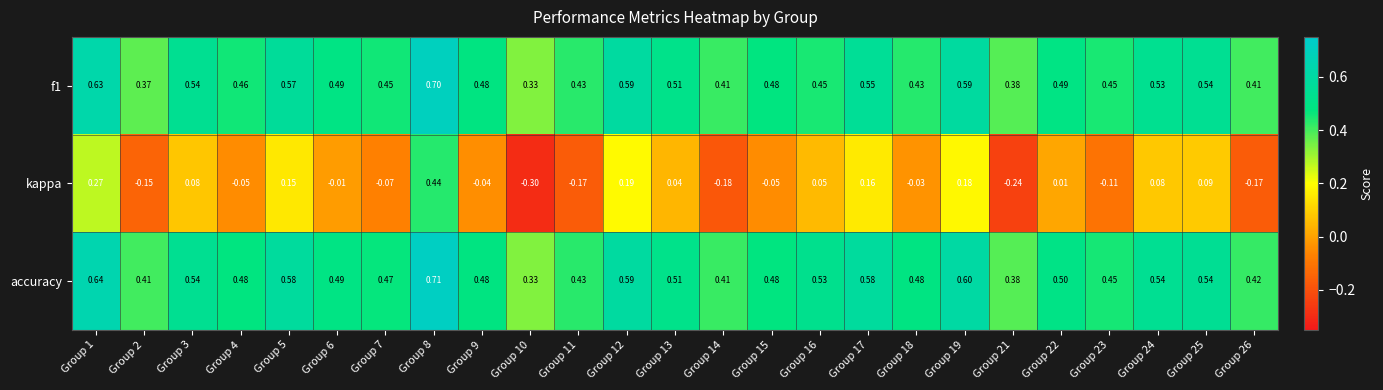

Between Group 14 and Group 23, which series saw the biggest shift?

kappa